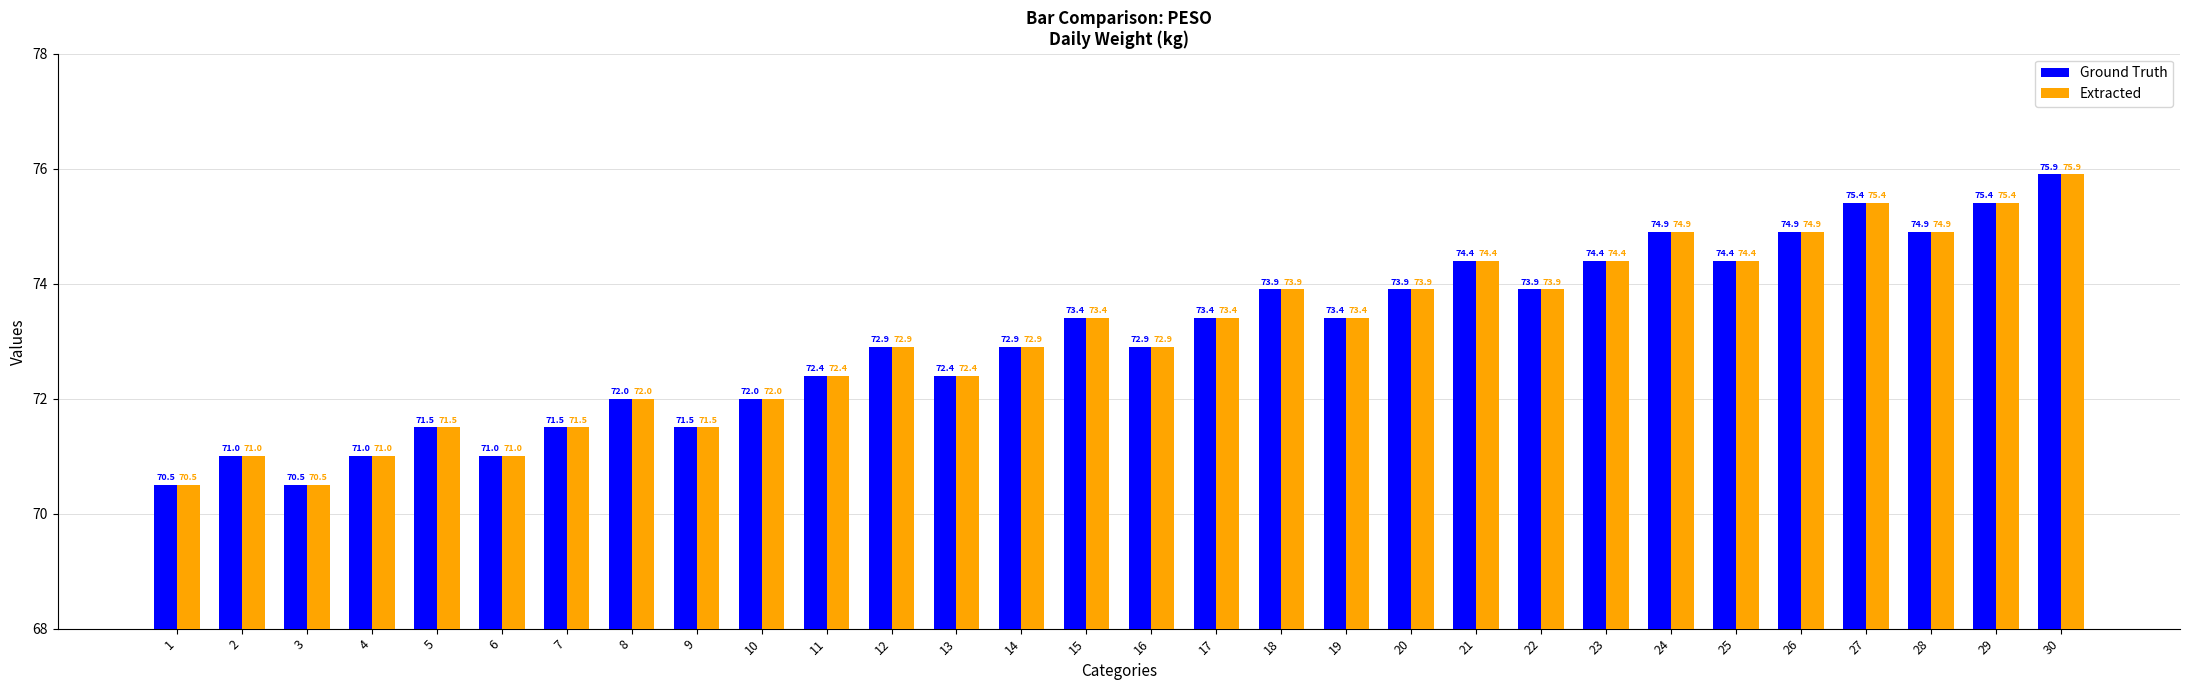

What is the value of the Extracted bar at the 15th from the left?

73.4